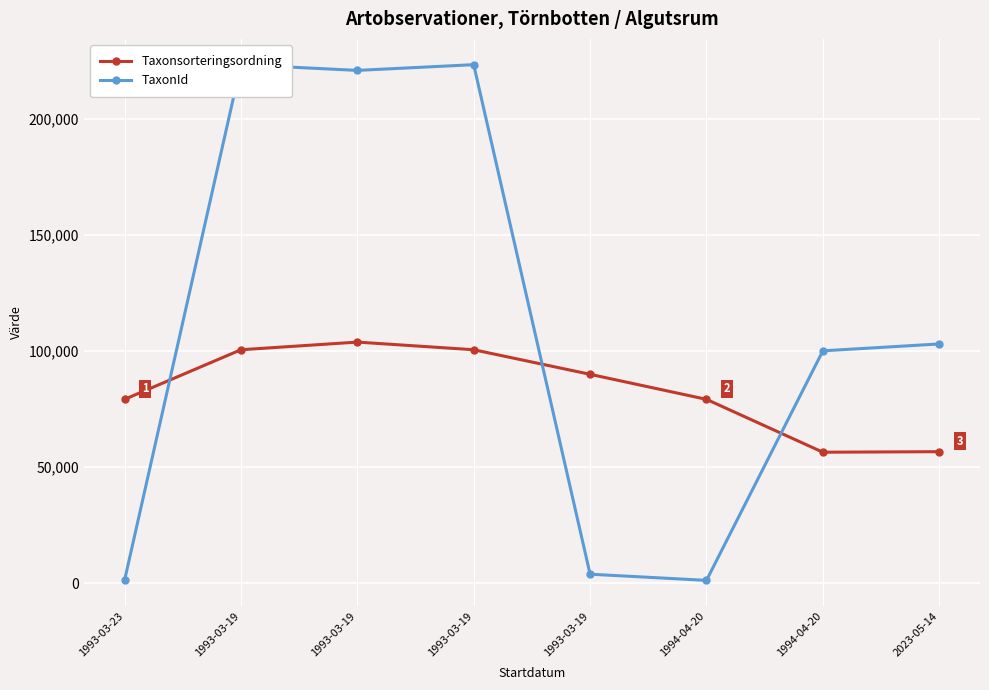

What are all the series names shown in the legend?

Taxonsorteringsordning, TaxonId